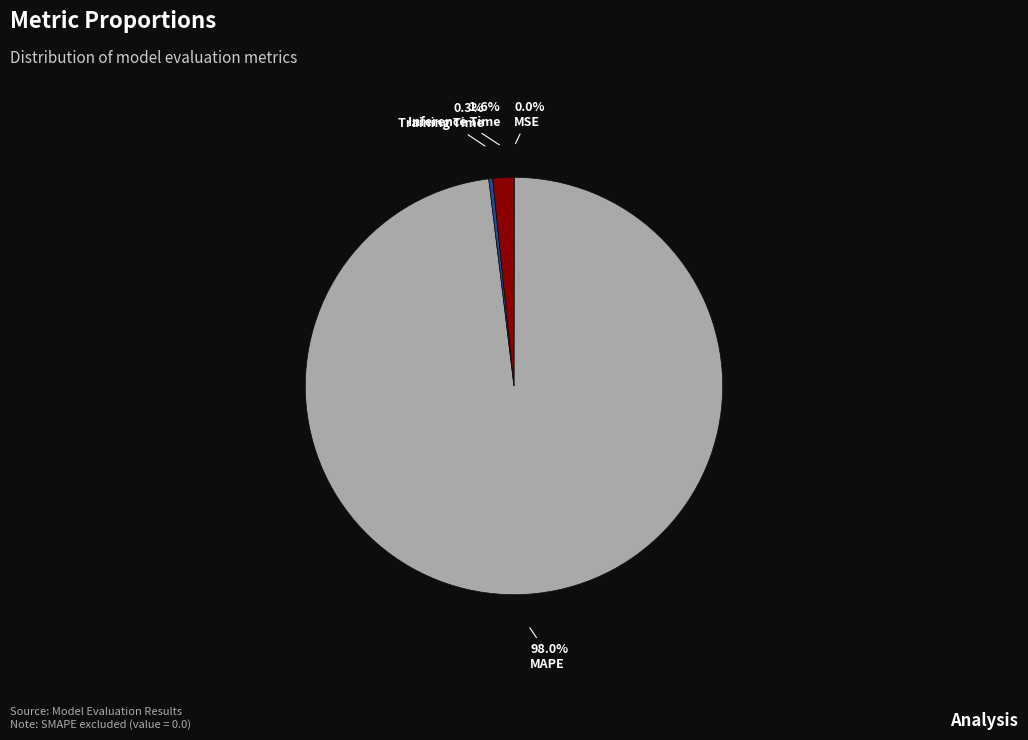

Is the sum of Inference Time and MAPE greater than half?

Yes